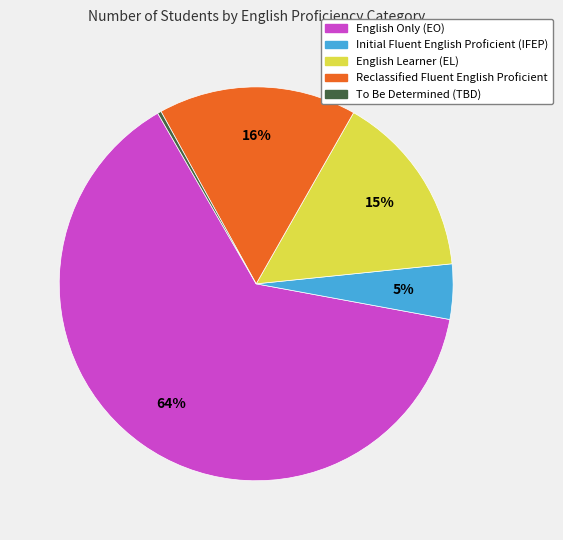

Does any single category account for the majority?

Yes